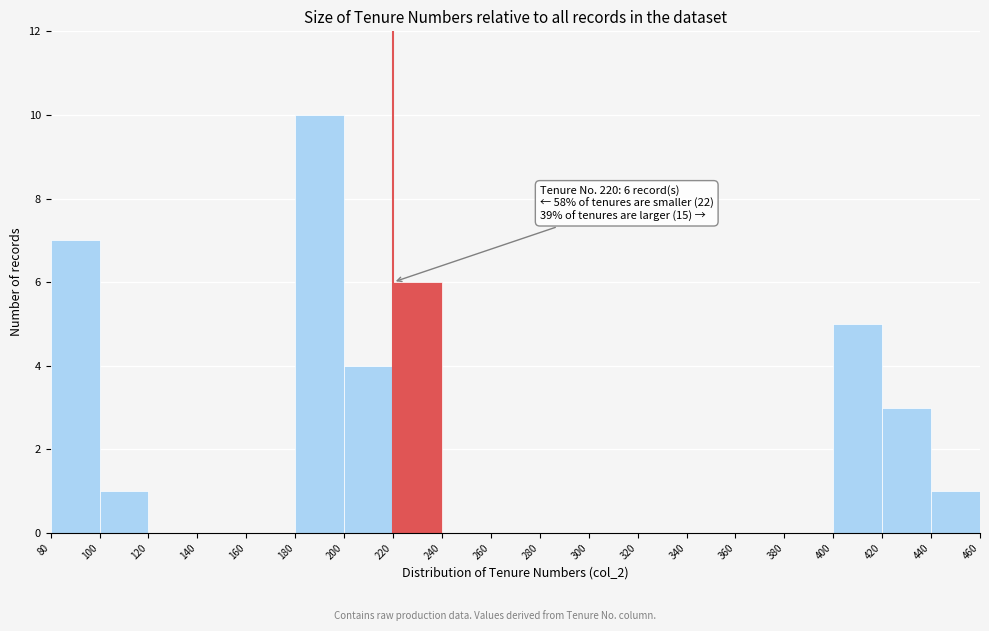

Over which range of the x-axis is the bar tallest?

180 to 200